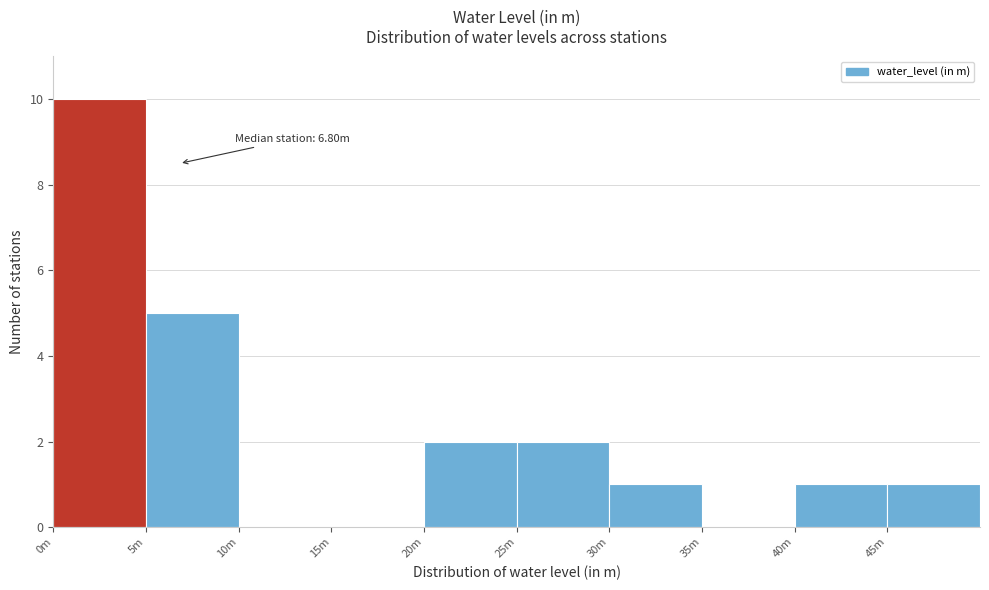

Reading left to right, transcribe all the data shown in this chart.

0m=10	5m=5	10m=0	15m=0	20m=2	25m=2	30m=1	35m=0	40m=1	45m=1